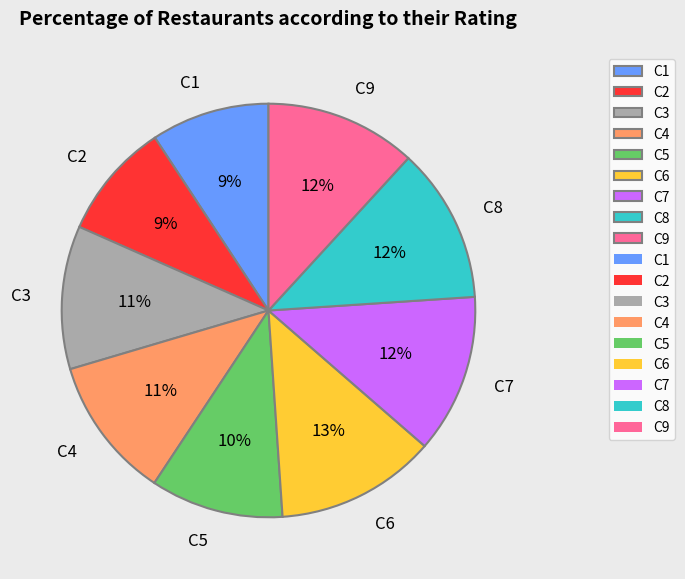

Combined, do C5 and C3 account for over 50%?

No